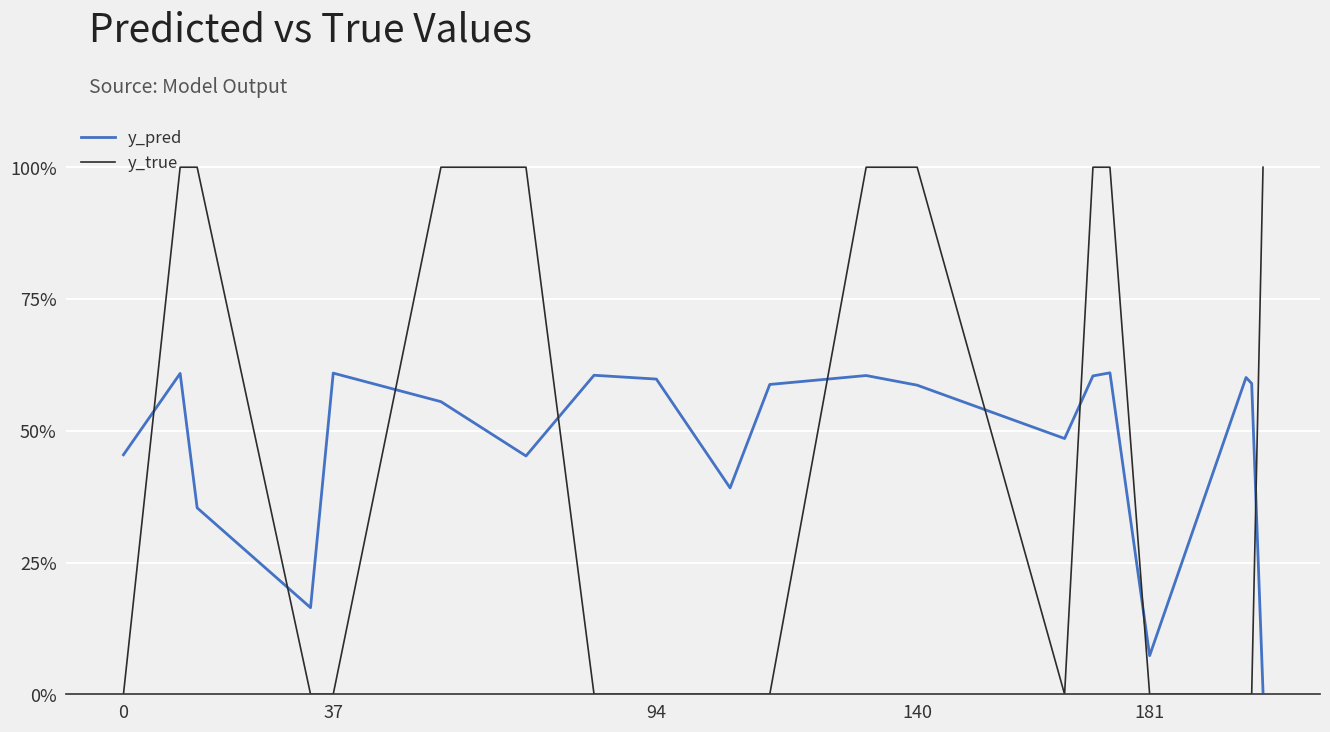

Is this an area chart (filled region under the line)?

No